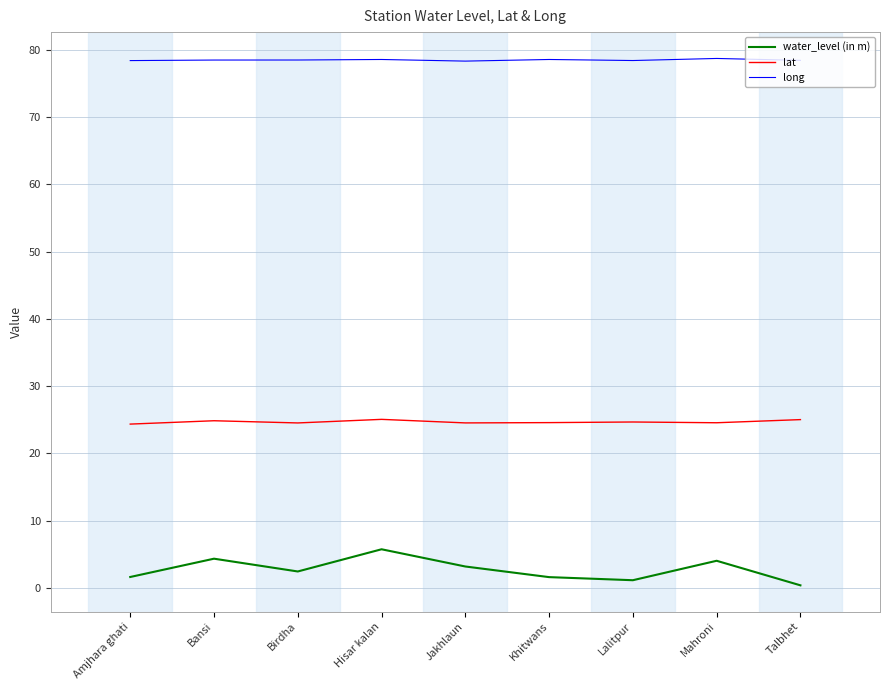

At Khitwans, list the series in order from largest to smallest.

long, lat, water_level (in m)